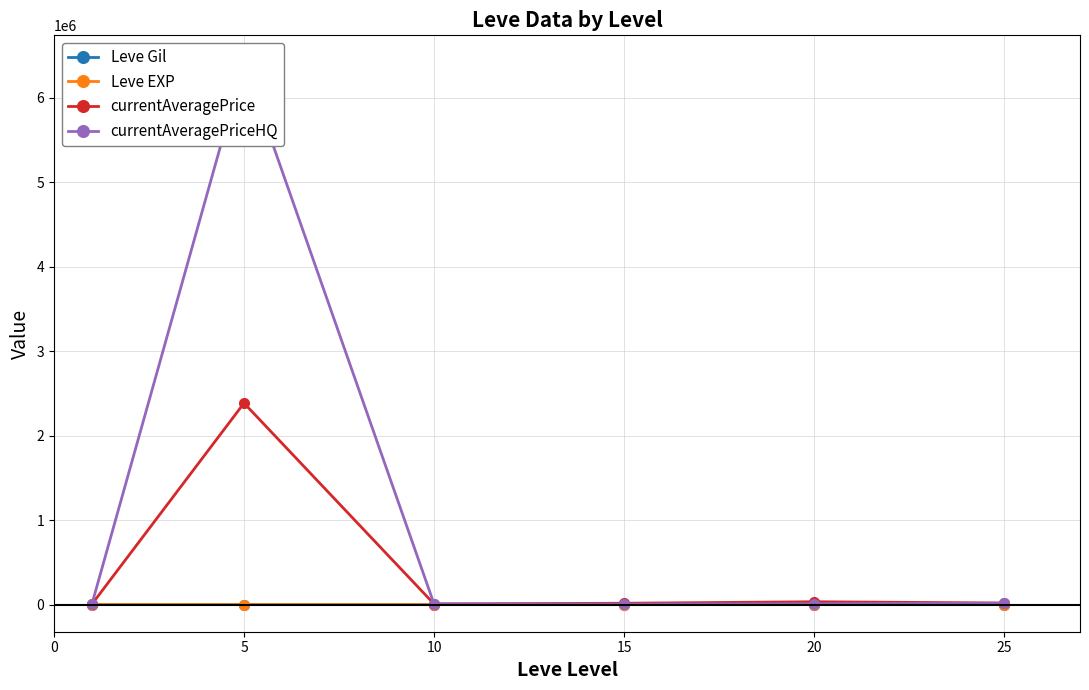

What is the difference between the highest and lowest values at 0?

10457.3